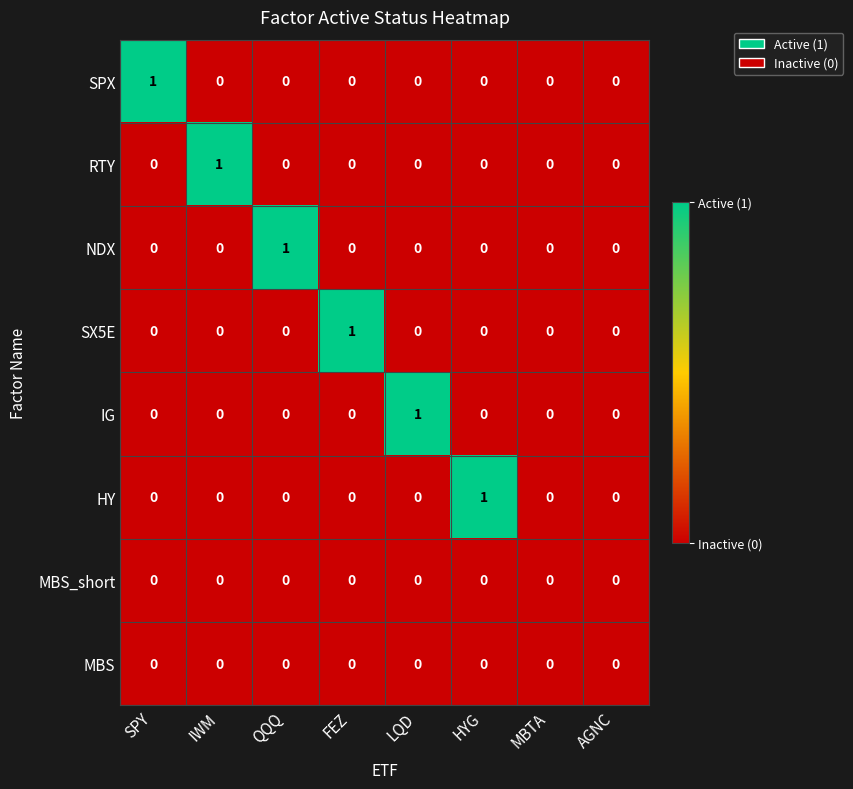

Count the NDX values in the range 0 to 1.

8